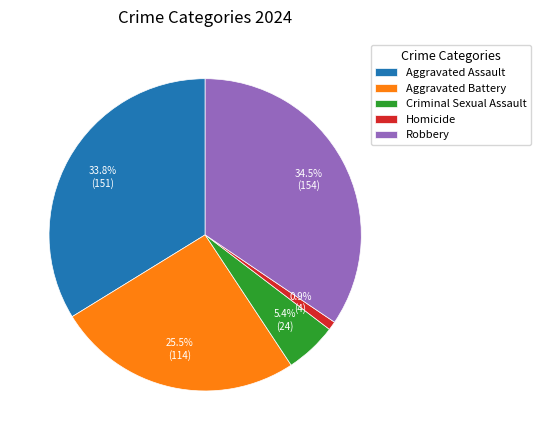

Count the number of slices in the pie.

5